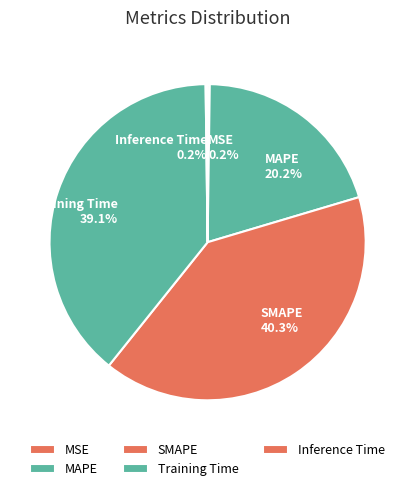

Does any single category account for the majority?

No